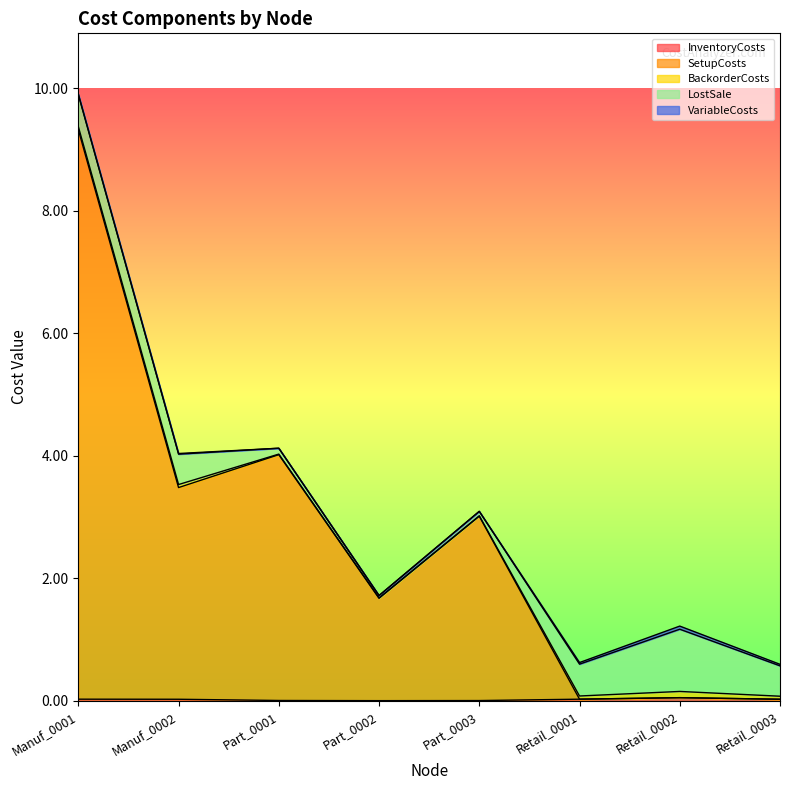

Where is the first local maximum for LostSale?

Retail_0002